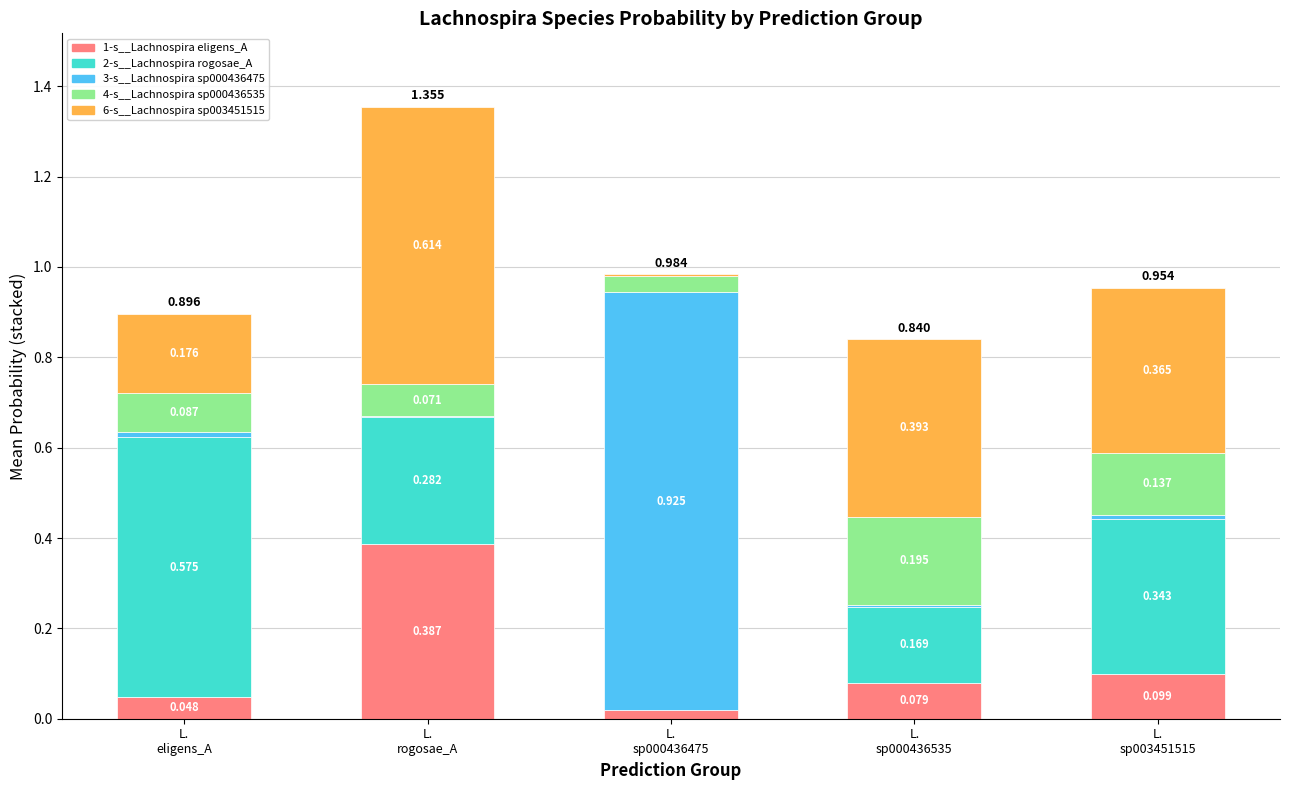

Are the bars grouped side by side (vs. stacked)?

No